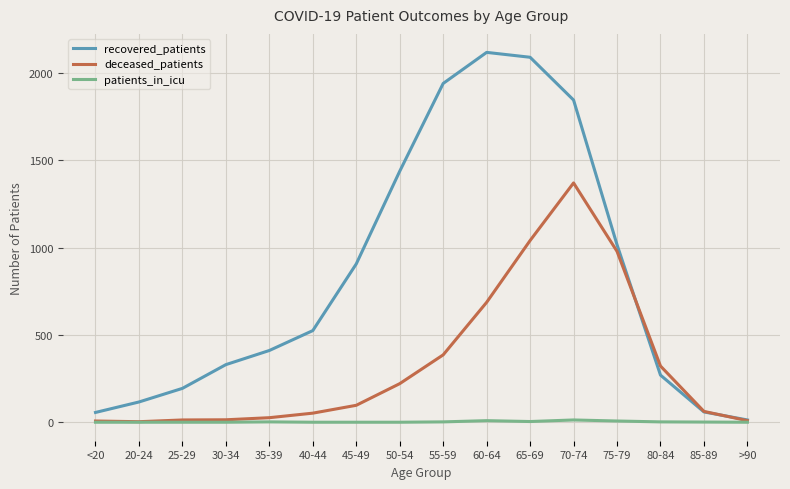

At which label is recovered_patients closest to 1066?

75-79